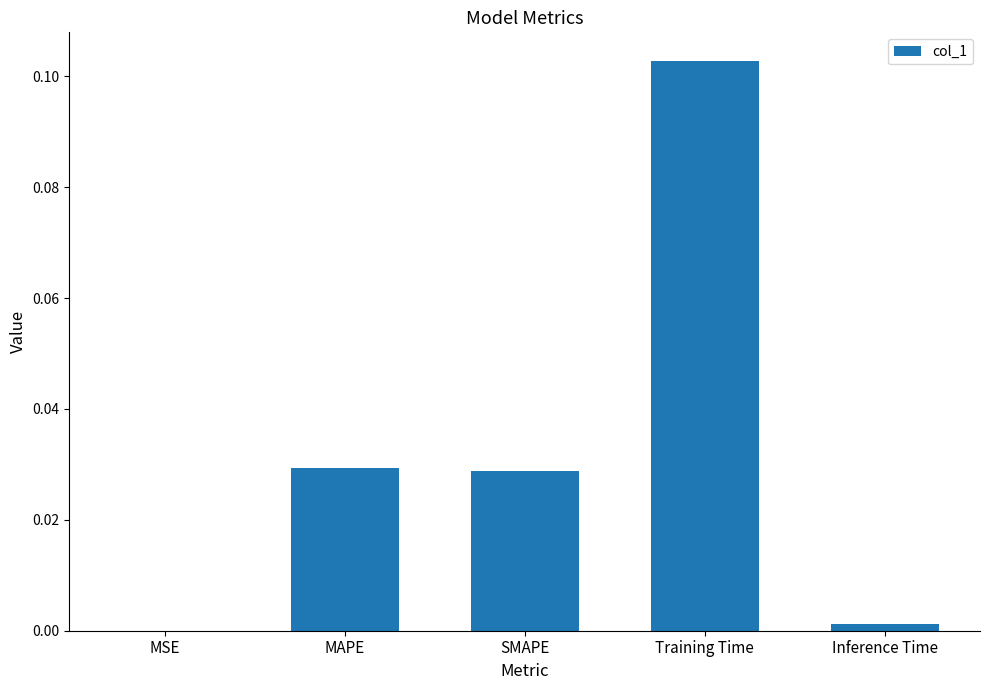

True or false: the data shows 0.0 at MSE.

True